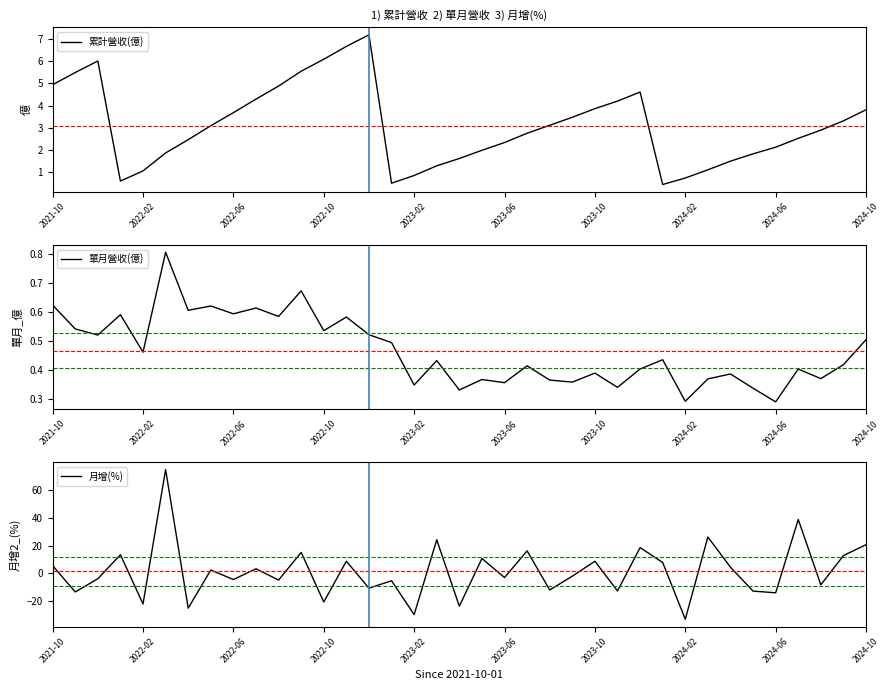

True or false: 累計營收(億) has more than 1 interior local peaks.

True